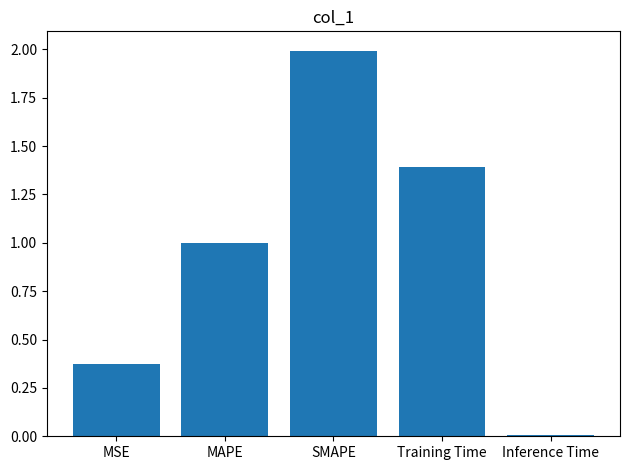

What is the greatest value displayed?

2.0